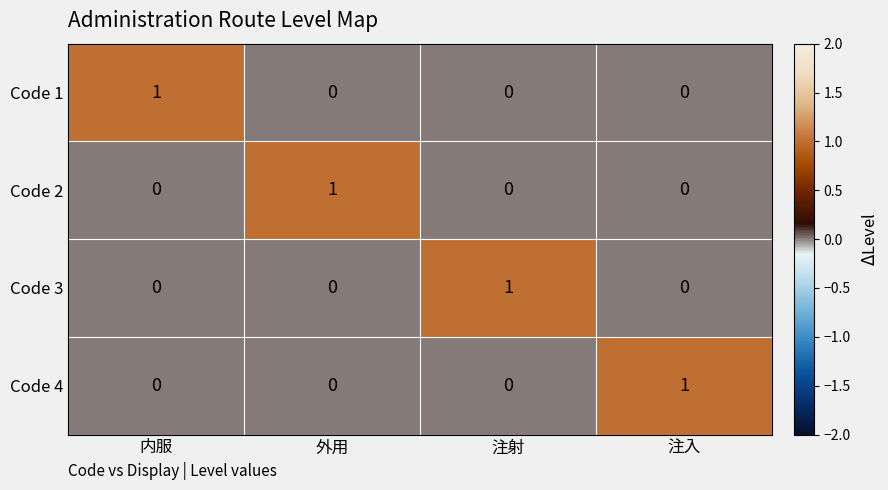

Is it true that Code 4 equals 0 at 注射?

True